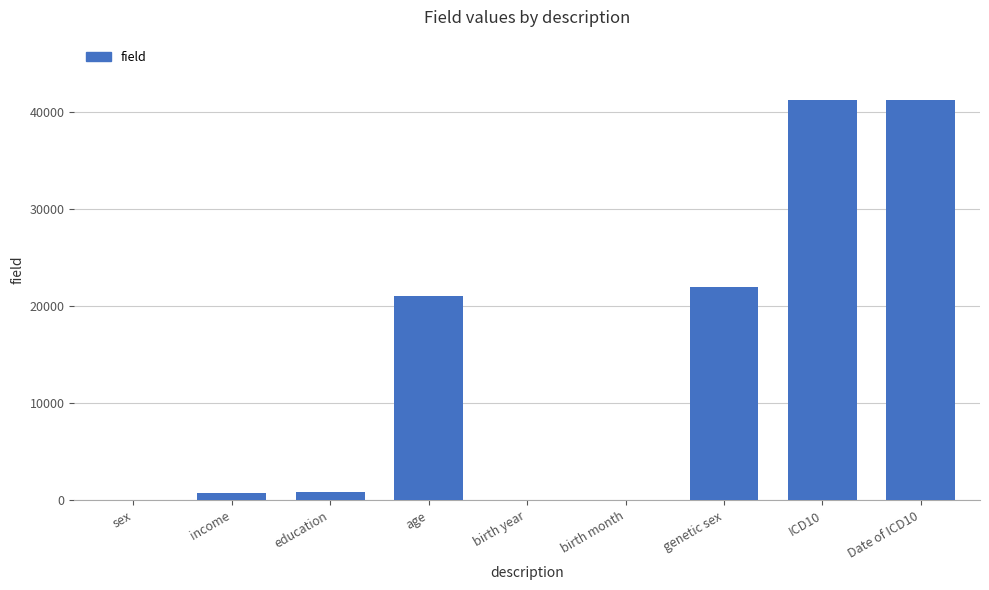

Between income and age, which is larger?

age